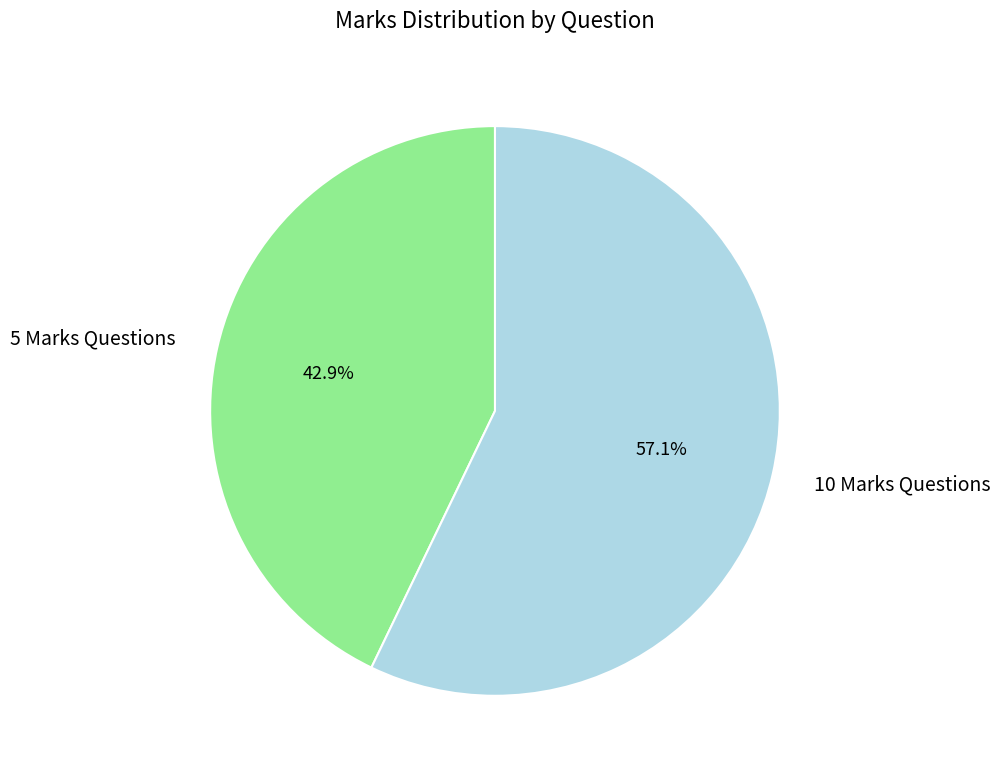

What percentage is NOT represented by 10 Marks Questions?

42.9%